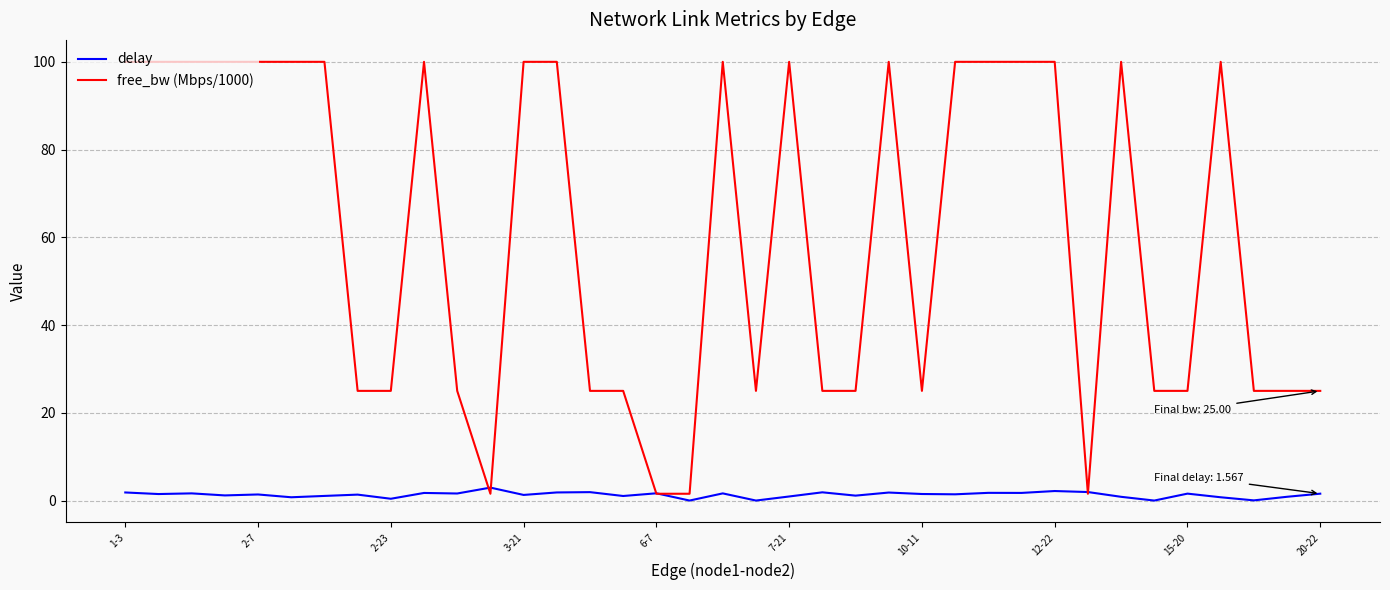

Which series has the widest spread of values?

free_bw (Mbps/1000)